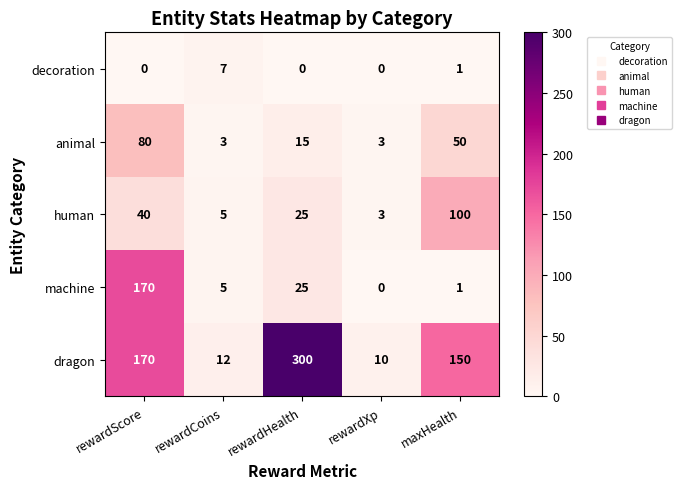

At how many categories does at least one series exceed 235?

1